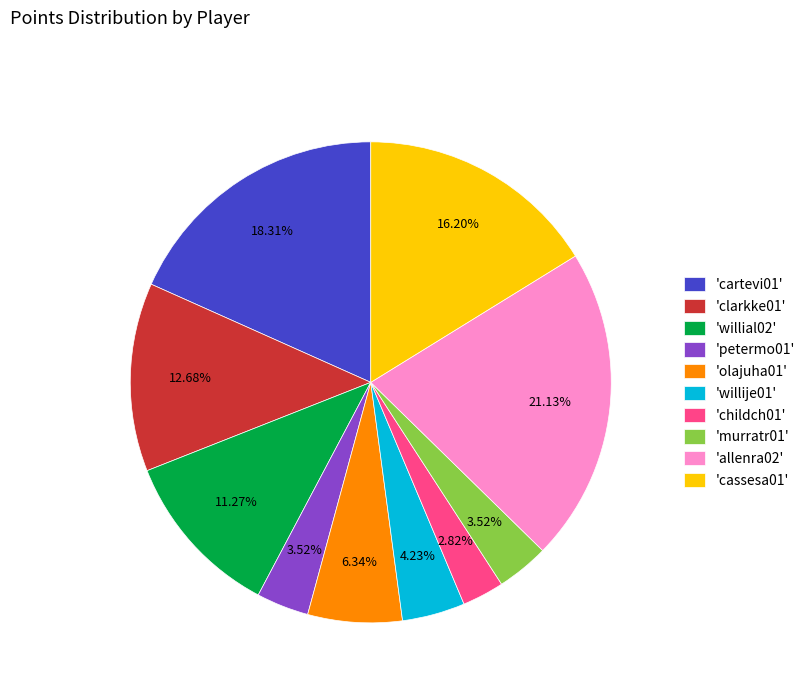

Which has a higher value, 'childch01' or 'willial02'?

'willial02'